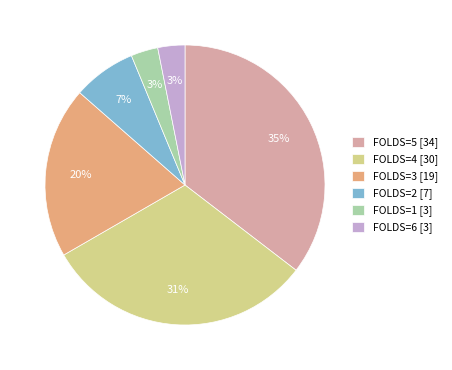

To the nearest percent, what is the difference between the FOLDS=2 and FOLDS=4 slice percentages?

24%